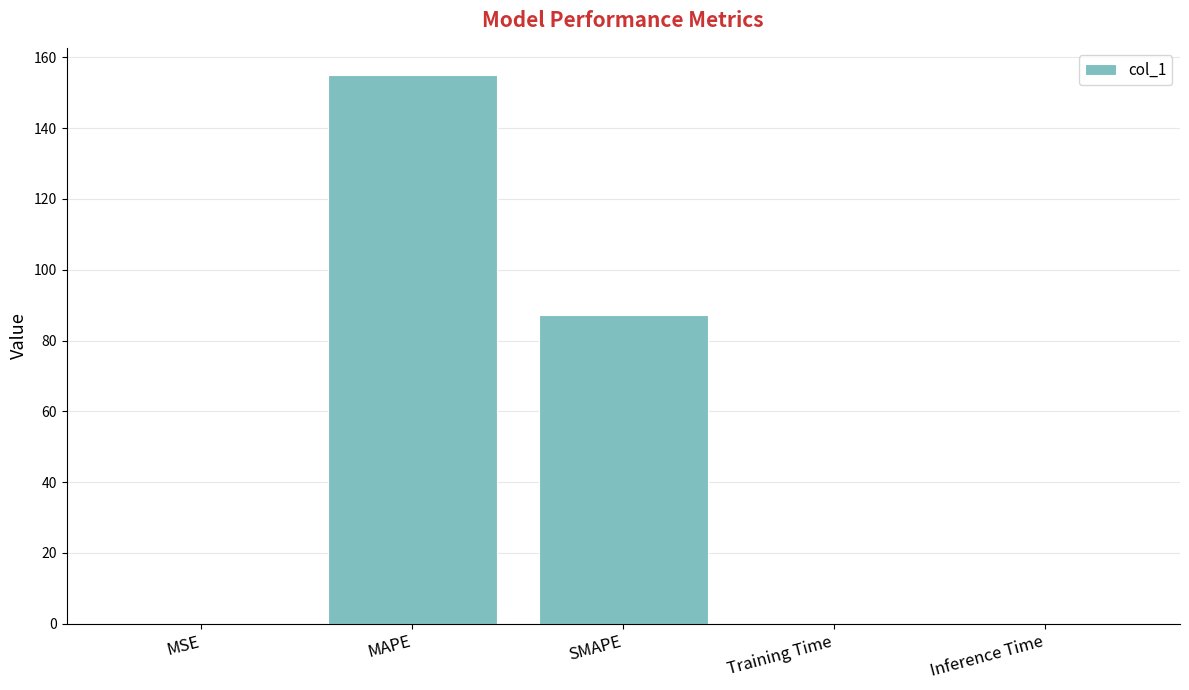

The chart shows a value of 0.0 at Inference Time. True or false?

True